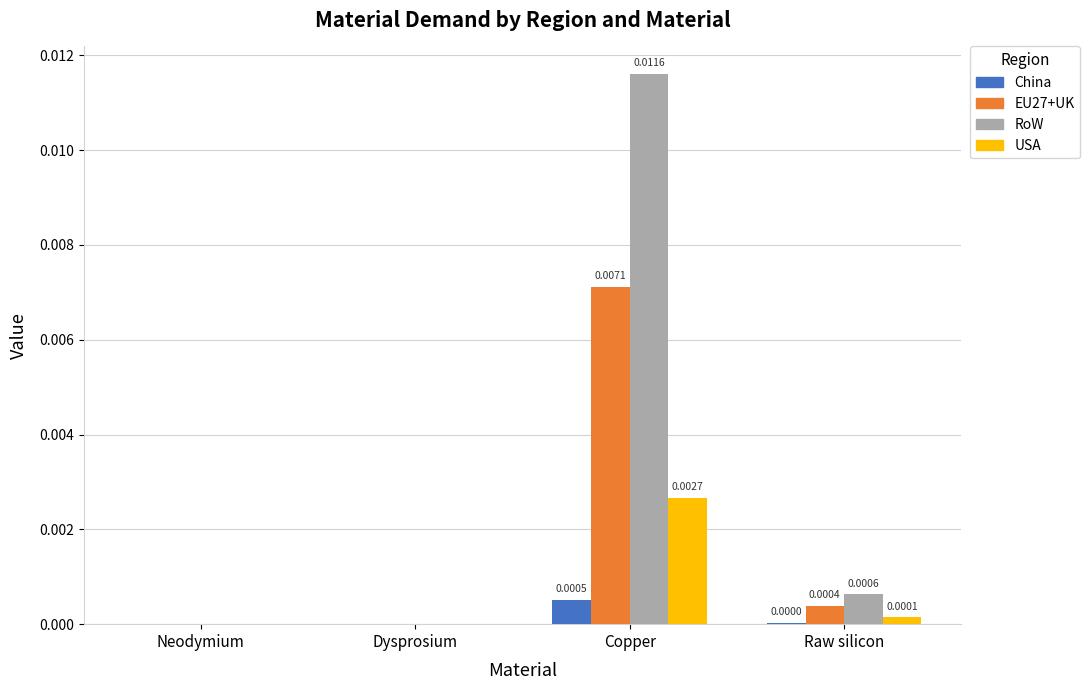

Which series changed the most between Dysprosium and Copper?

RoW